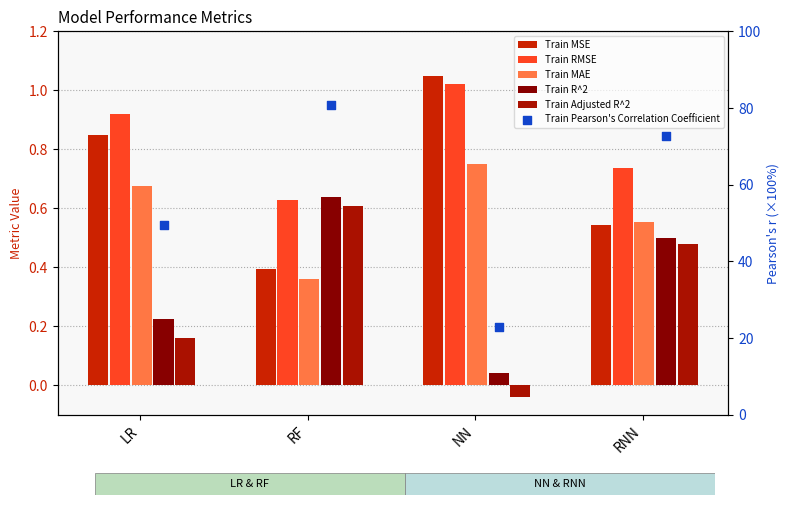

Which series contains the lowest Y value?

Train Adjusted R^2